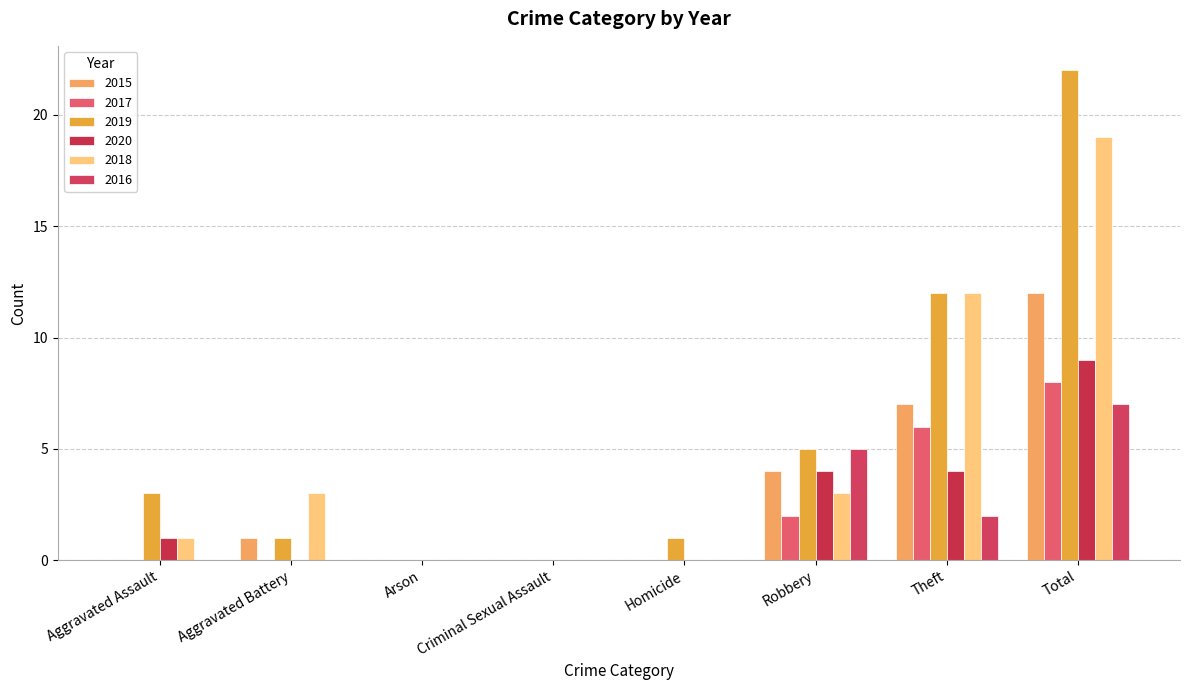

Between Homicide and Robbery, which is larger?

Robbery